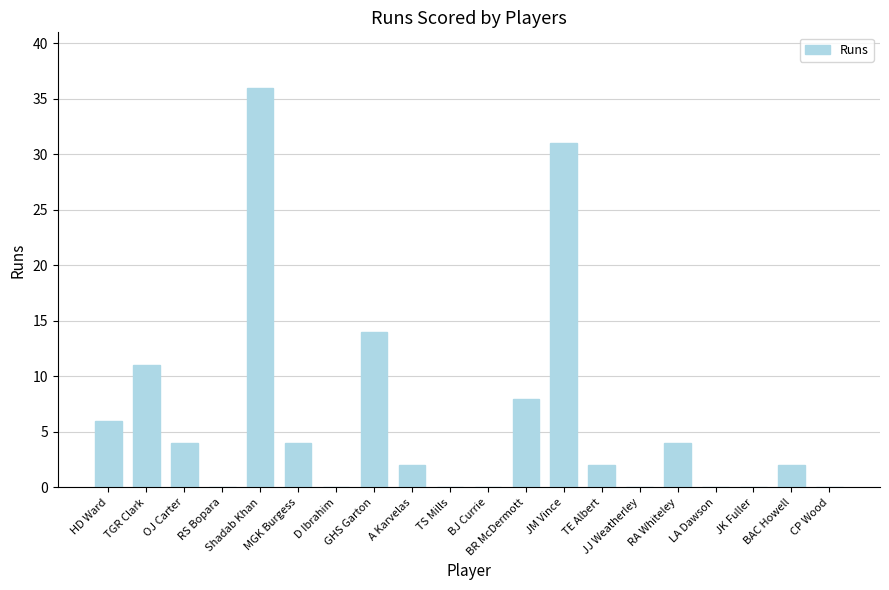

What is the greatest value displayed?

36